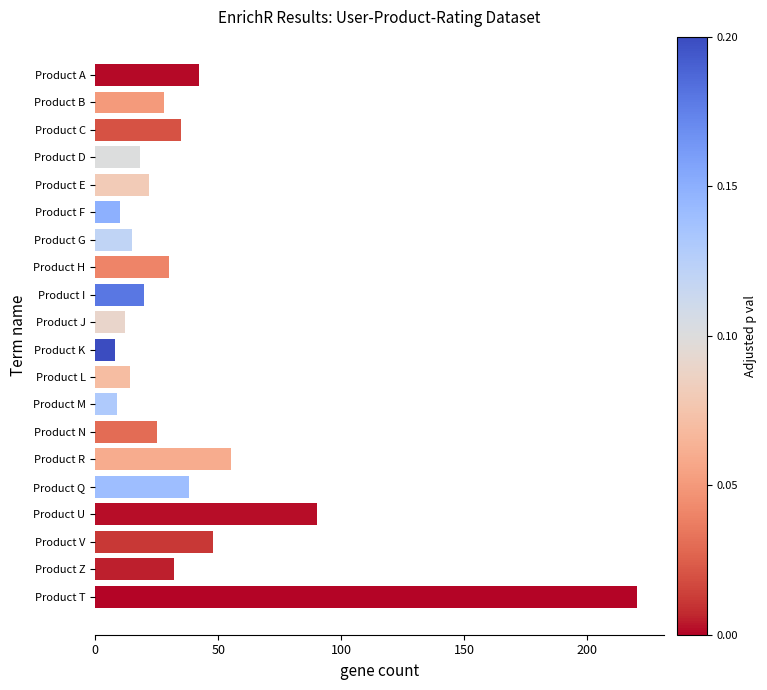

Approximately how many times larger is the value at Product B compared to Product C?

0.8